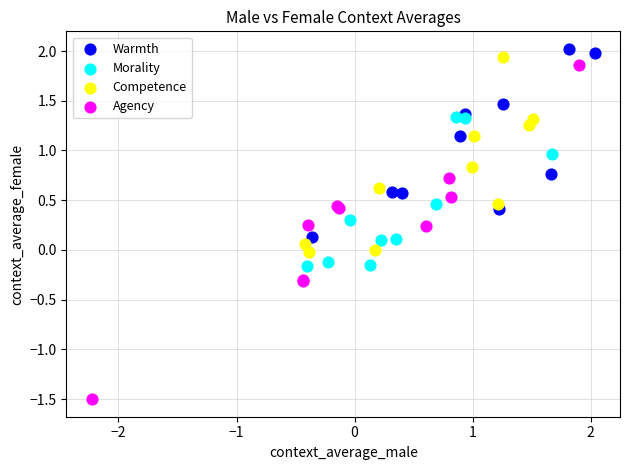

Which series contains the lowest Y value?

Agency